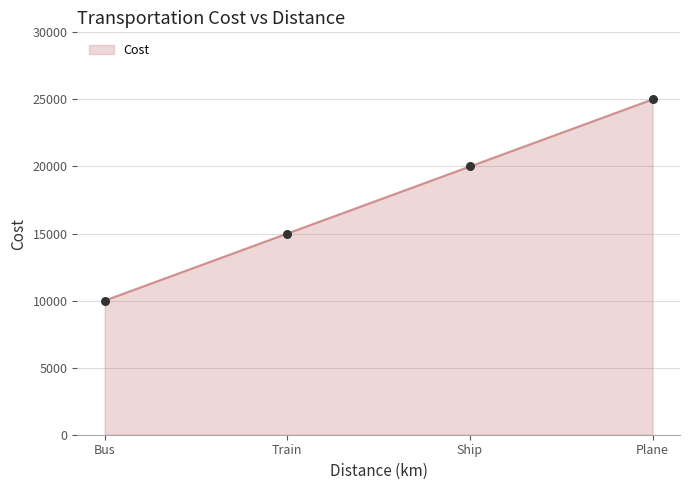

What is the change in value from Bus to Plane?

+15000